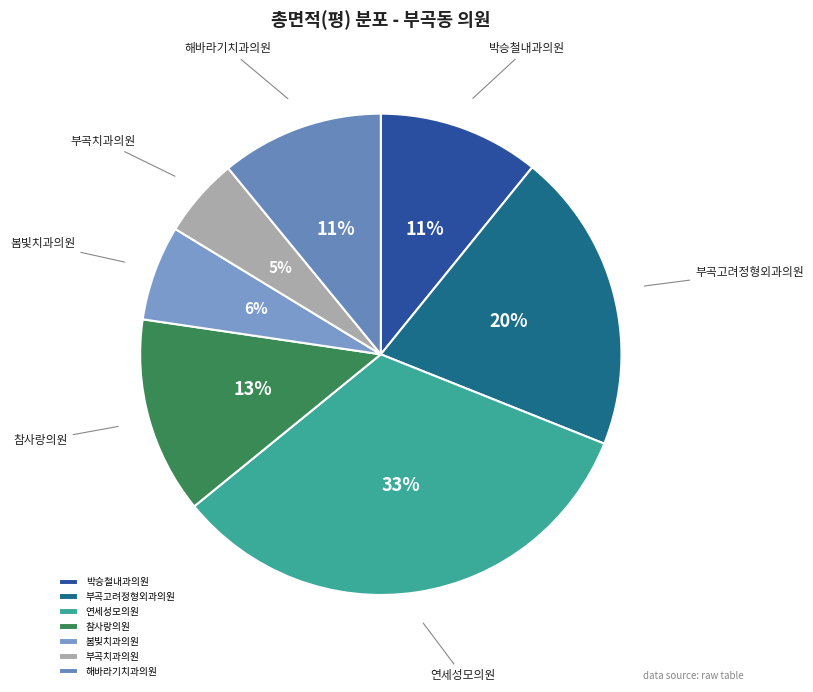

Which slice is the smallest?

부곡치과의원